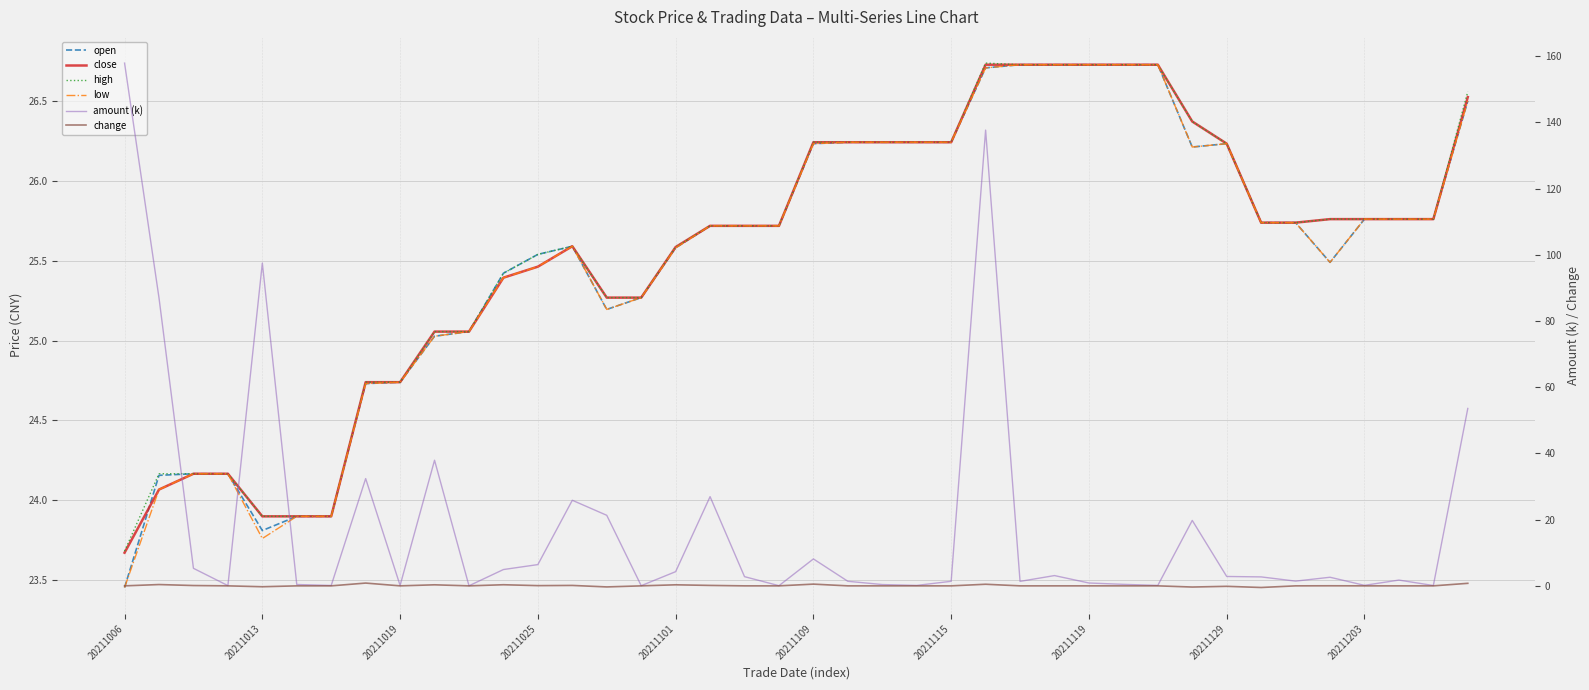

True or false: low and change cross at least once.

False